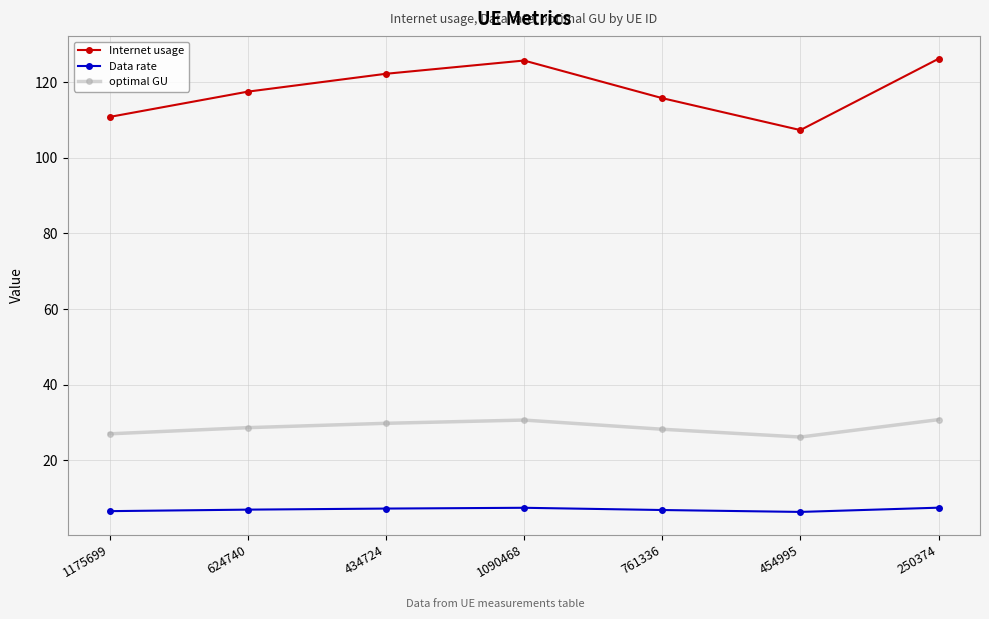

Which series has the largest total across all categories?

Internet usage